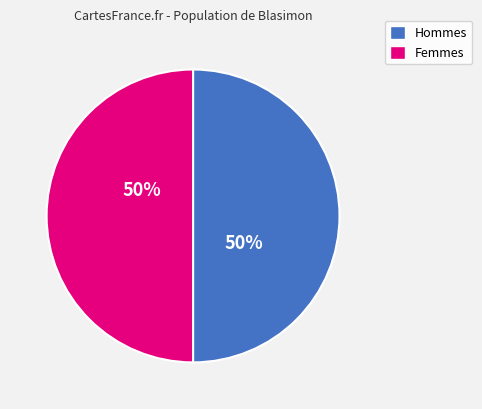

Count the number of slices in the pie.

2